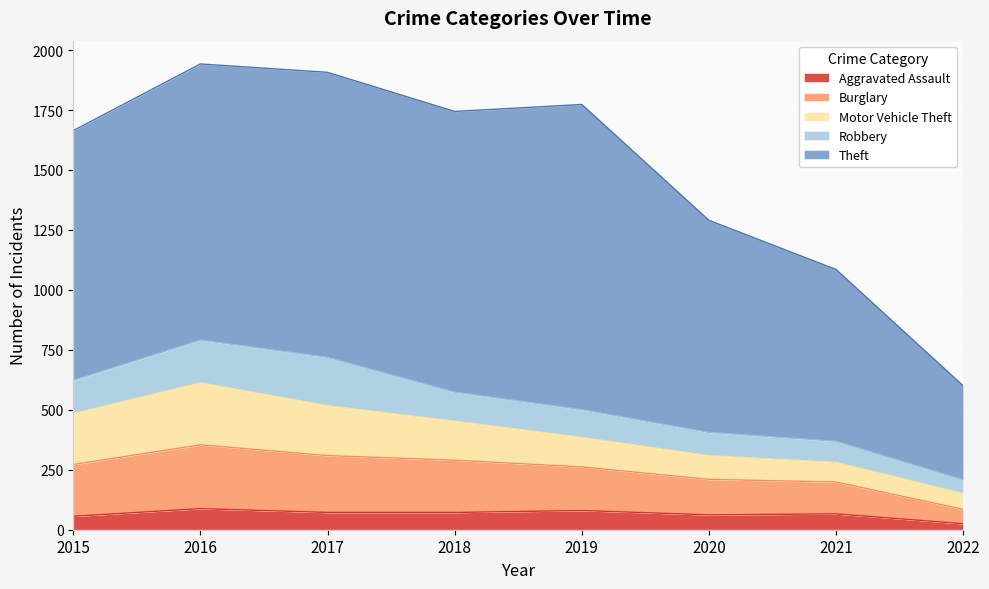

Where is Motor Vehicle Theft nearest to the value 162?

2018